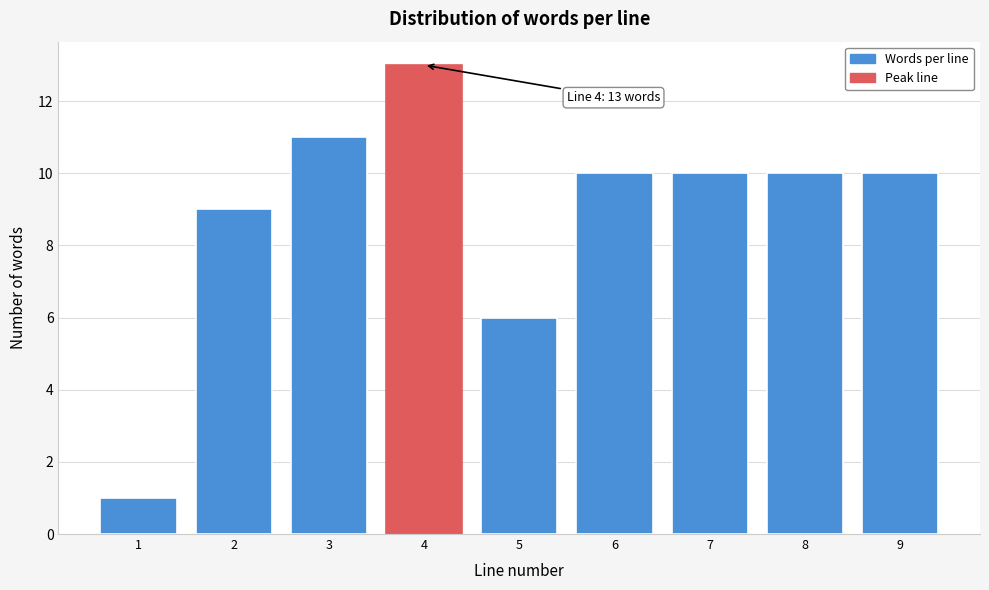

Reading left to right, what are all the values shown in this chart?

1	9	11	13	6	10	10	10	10